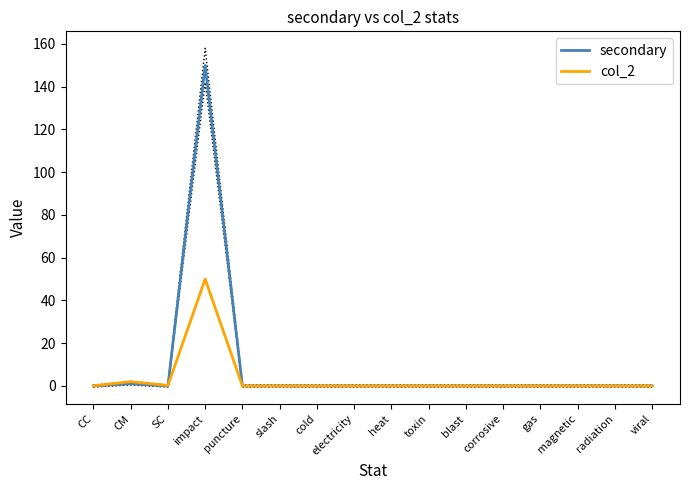

Reading left to right, transcribe all the data shown in this chart.

secondary: CC=0.0	CM=1.0	SC=0.0	impact=150.0	puncture=0.0	slash=0.0	cold=0.0	electricity=0.0	heat=0.0	toxin=0.0	blast=0.0	corrosive=0.0	gas=0.0	magnetic=0.0	radiation=0.0	viral=0.0
col_2: CC=0.1	CM=2.0	SC=0.2	impact=50.0	puncture=0.0	slash=0.0	cold=0.0	electricity=0.0	heat=0.0	toxin=0.0	blast=0.0	corrosive=0.0	gas=0.0	magnetic=0.0	radiation=0.0	viral=0.0